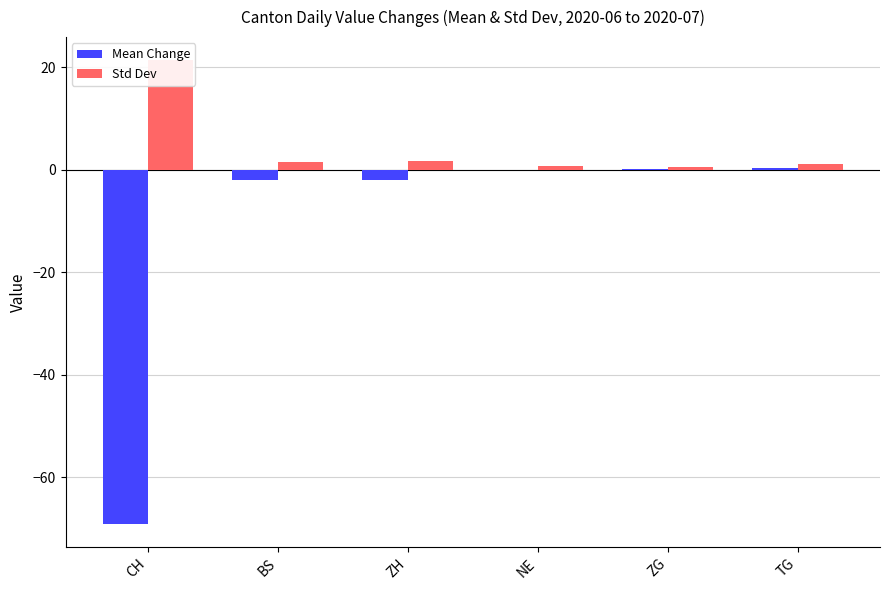

True or false: Std Dev has a value of 1.8 at ZH.

True